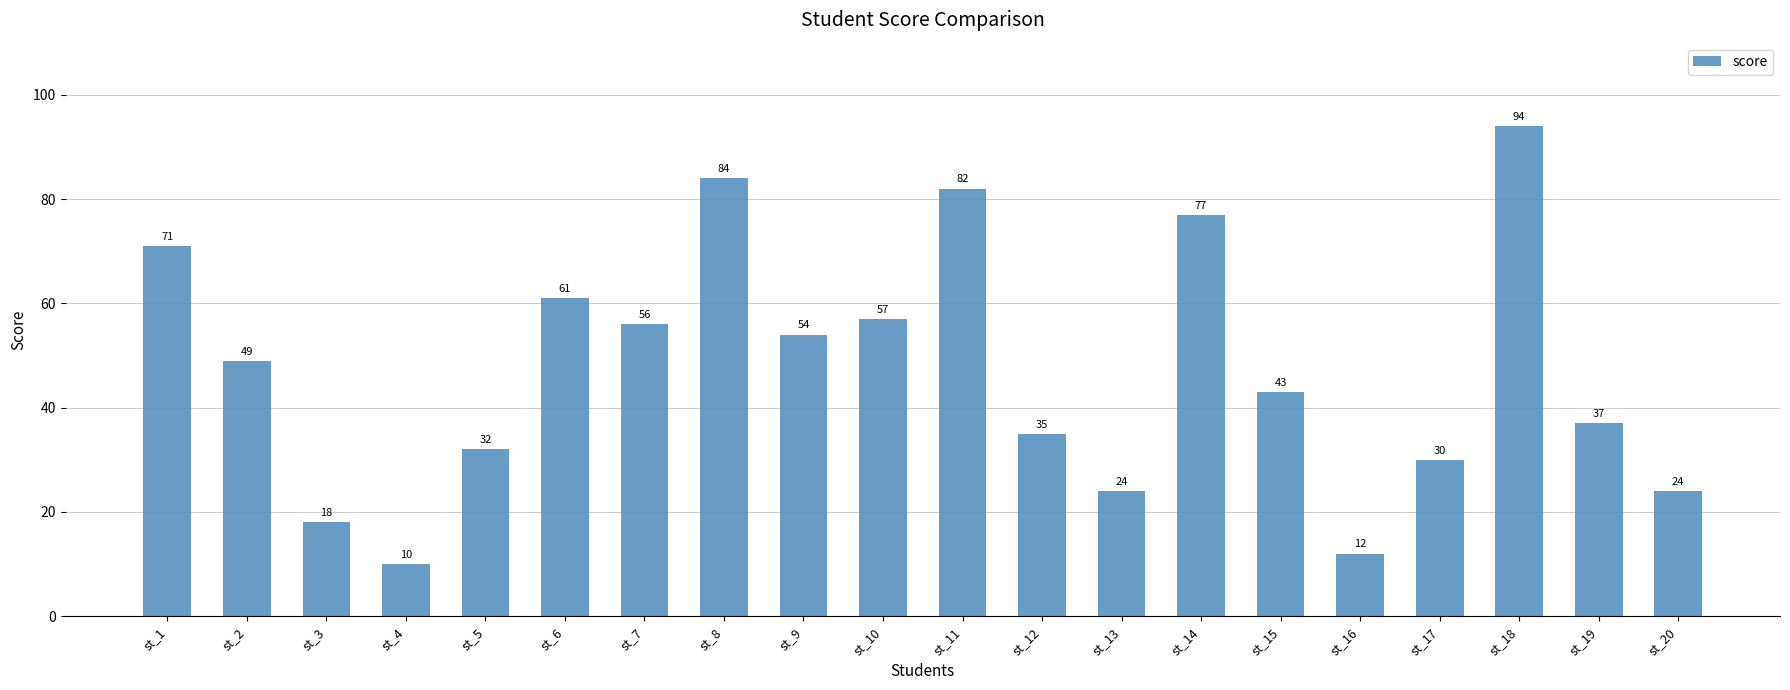

What is the minimum value shown in the chart?

10